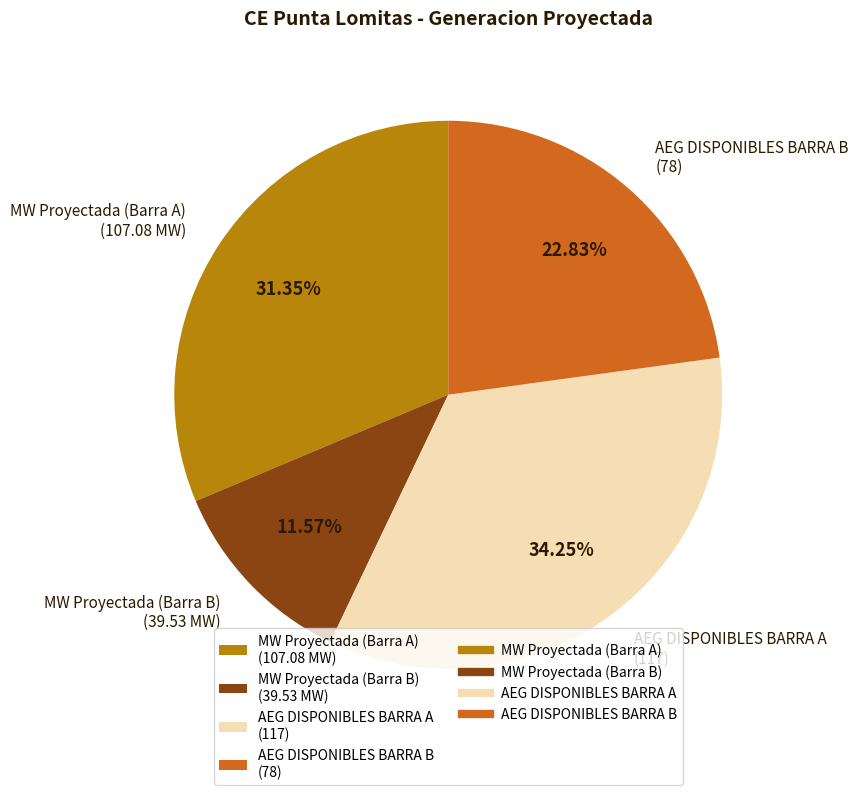

Approximately how many times larger is the value at MW Proyectada (Barra B) (39.53 MW) compared to MW Proyectada (Barra A) (107.08 MW)?

0.4